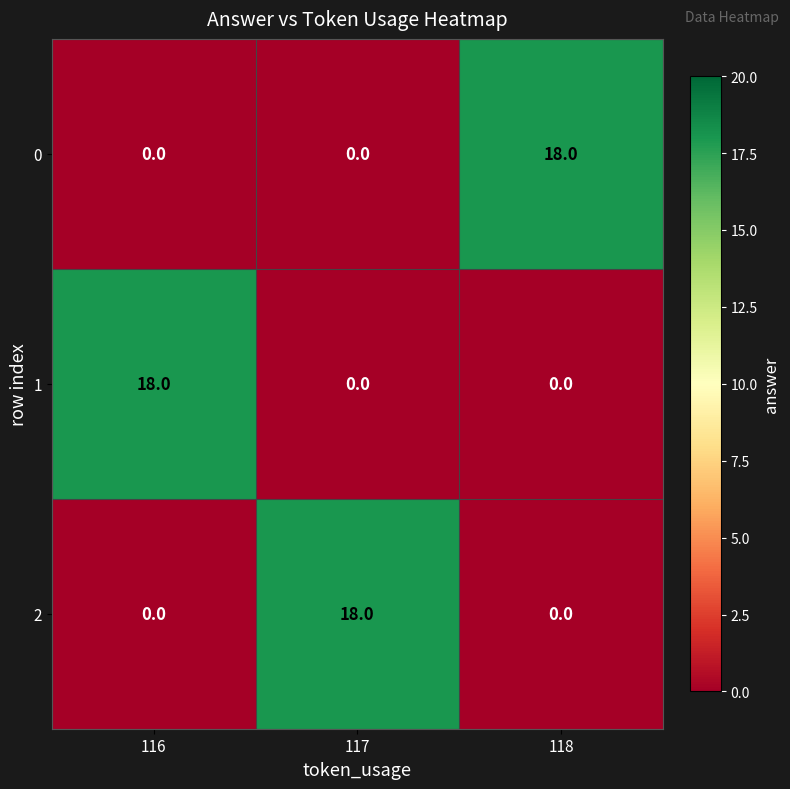

What is the total value across all series at 116?

18